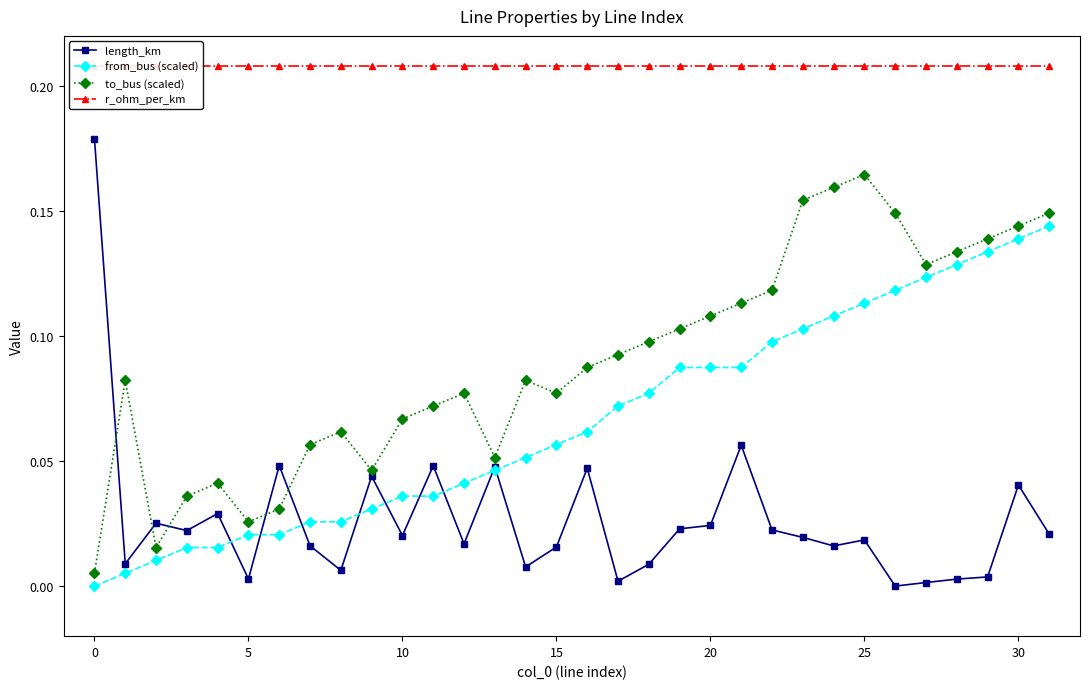

What is the value of the length_km point at the 1st from the left?

0.2